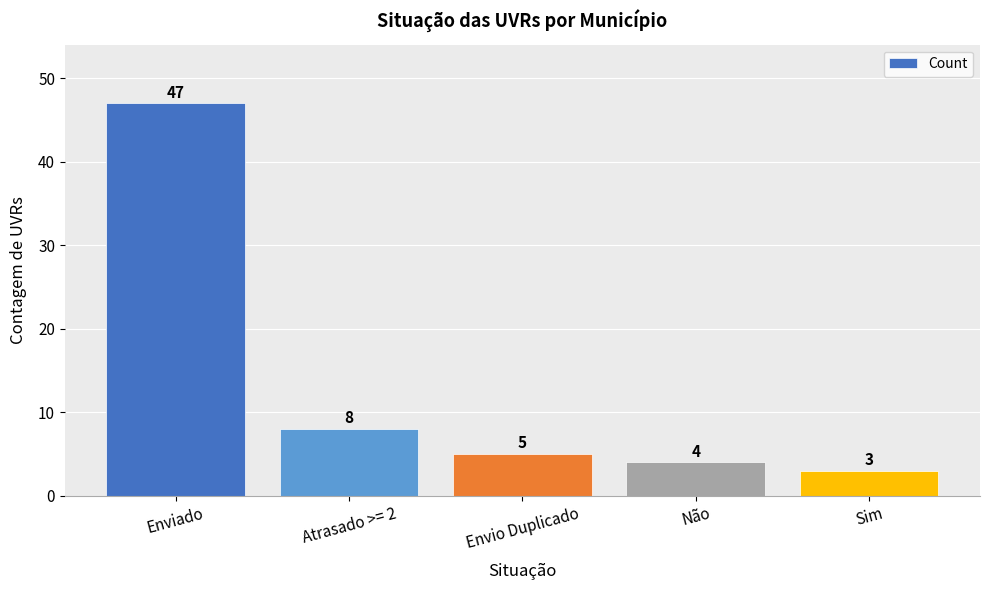

What is the average value?

13